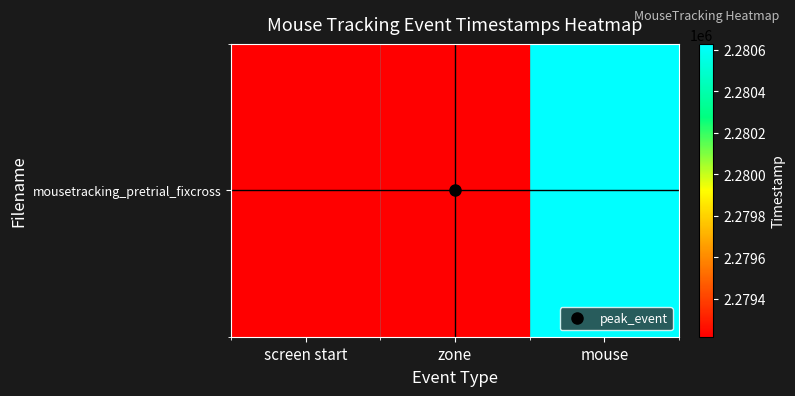

List the labels in order of value, smallest first.

screen start, zone, mouse